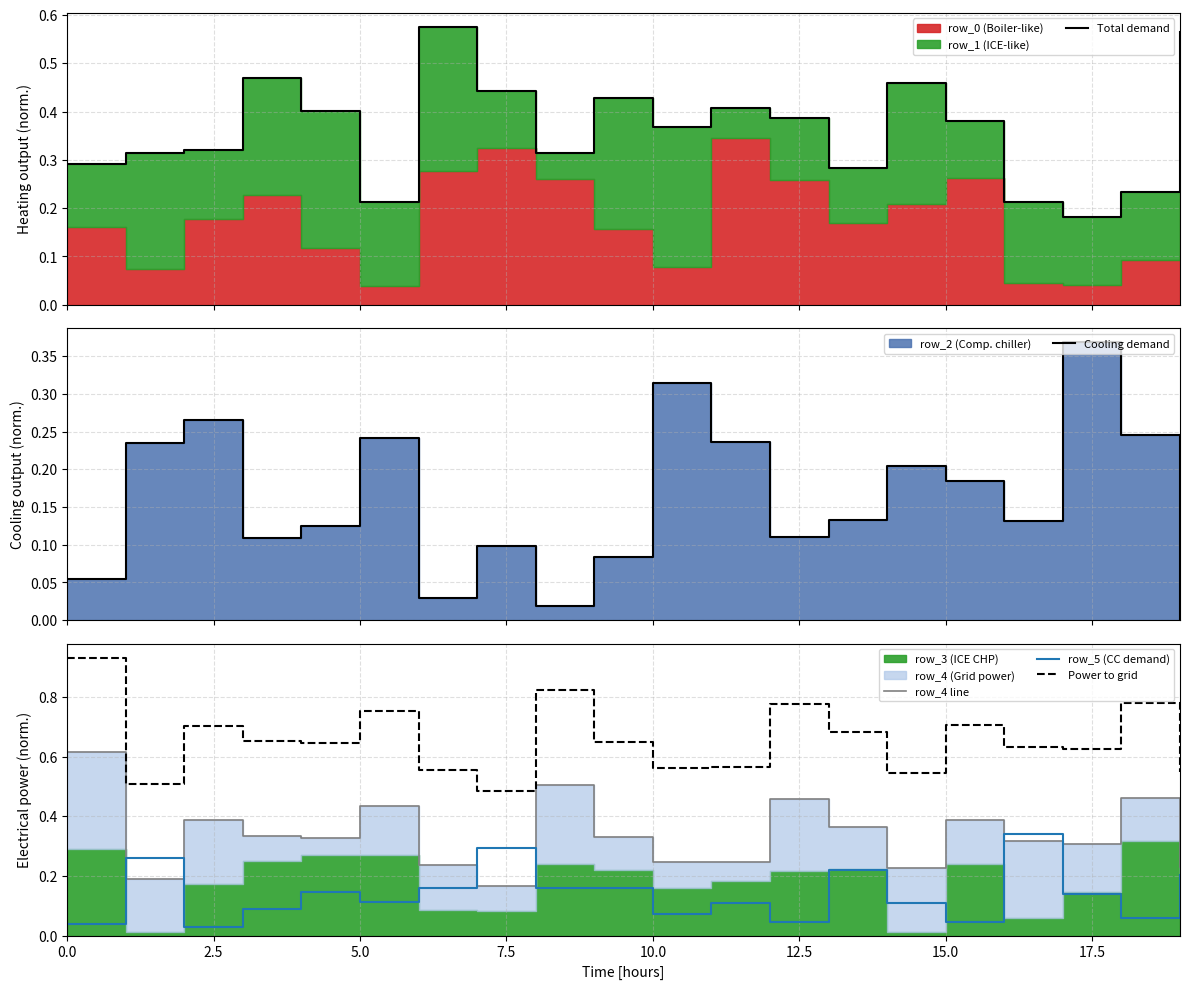

True or false: row_5 (CC demand) and Power to grid intersect in this chart.

False